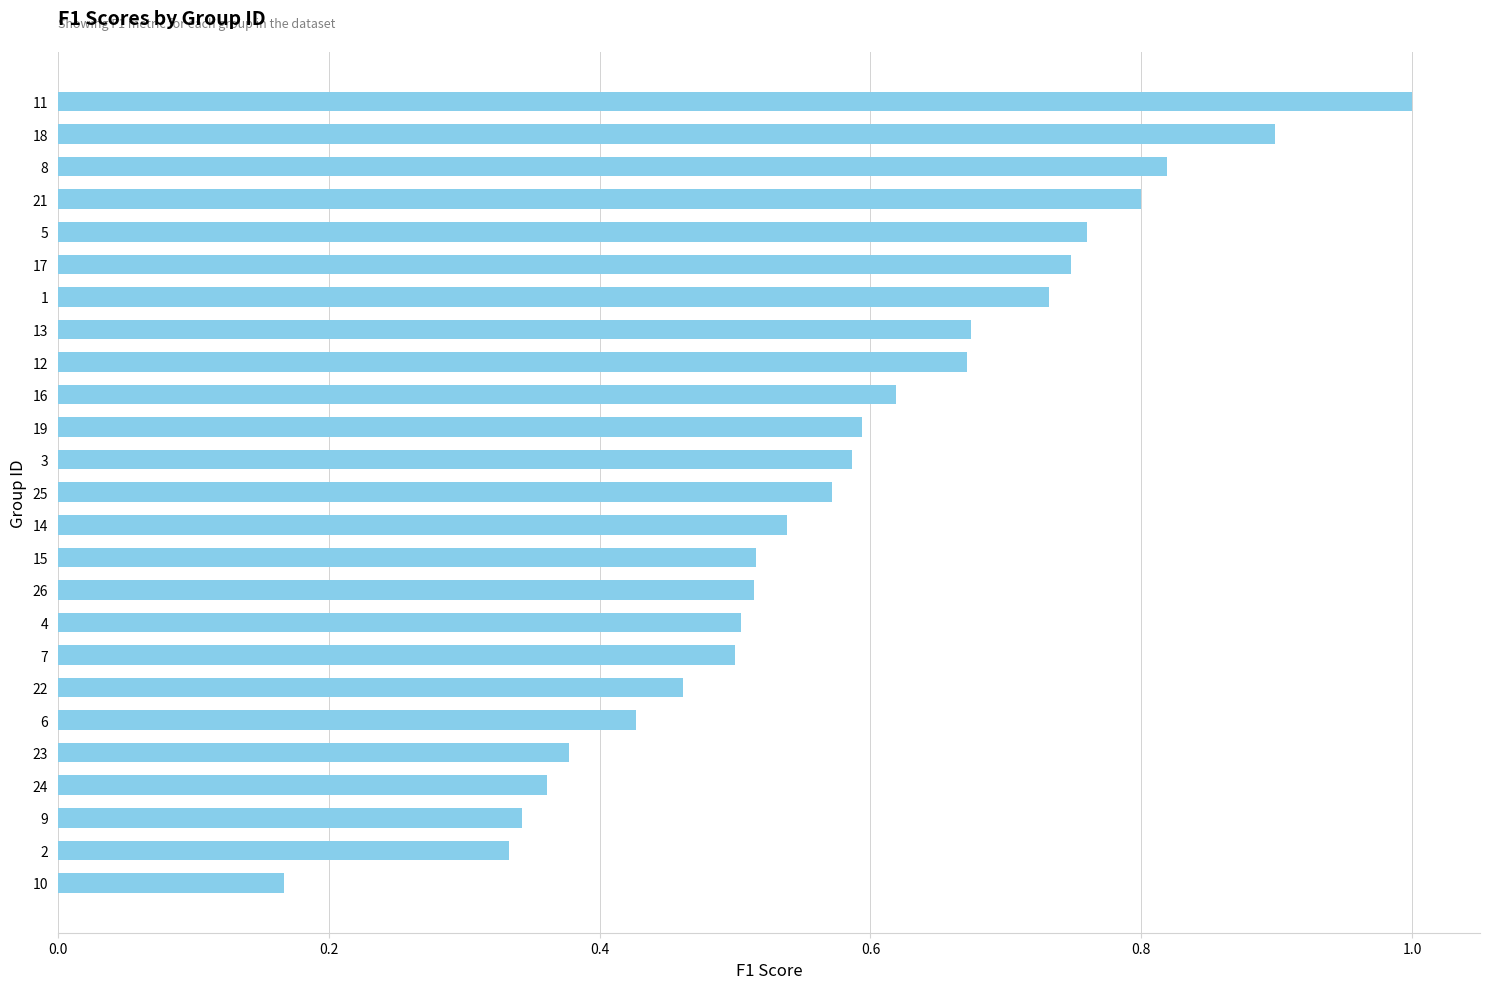

Which category has the highest value across all series?

11